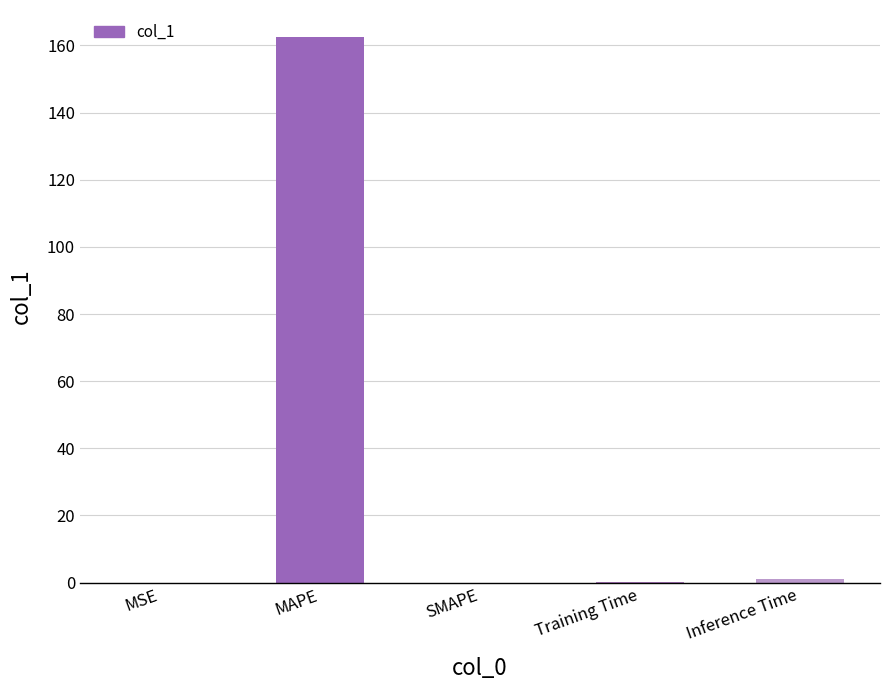

The chart shows a value of 0.0 at SMAPE. True or false?

True